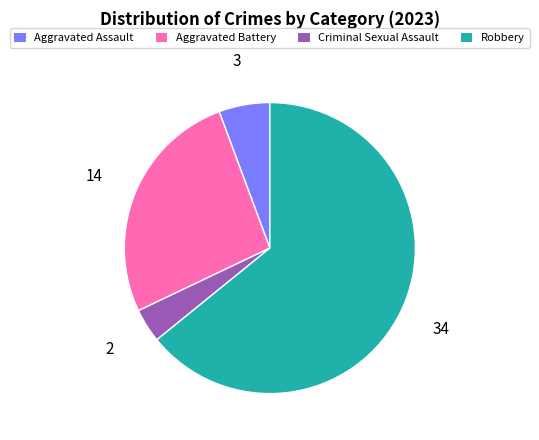

Which has a higher value, Criminal Sexual Assault or Robbery?

Robbery